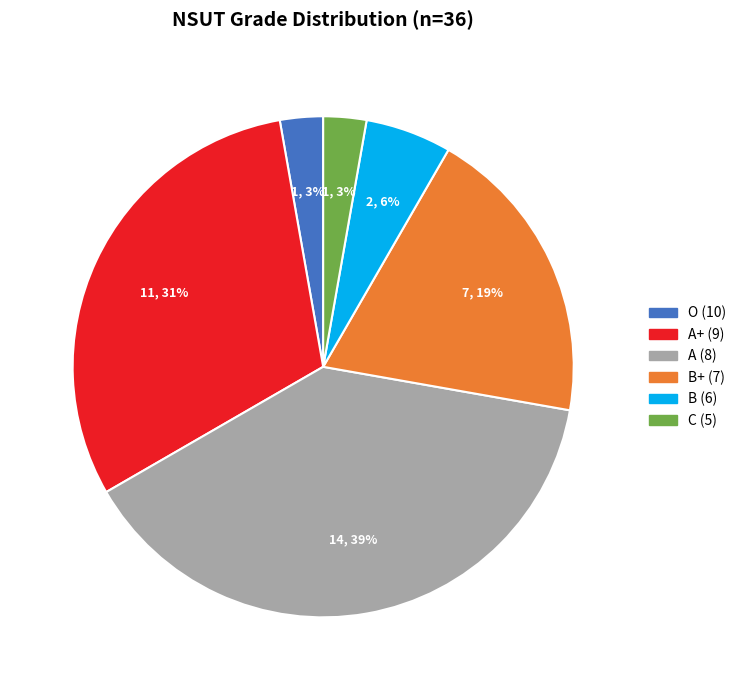

Which category has the biggest portion of the pie?

A (8)